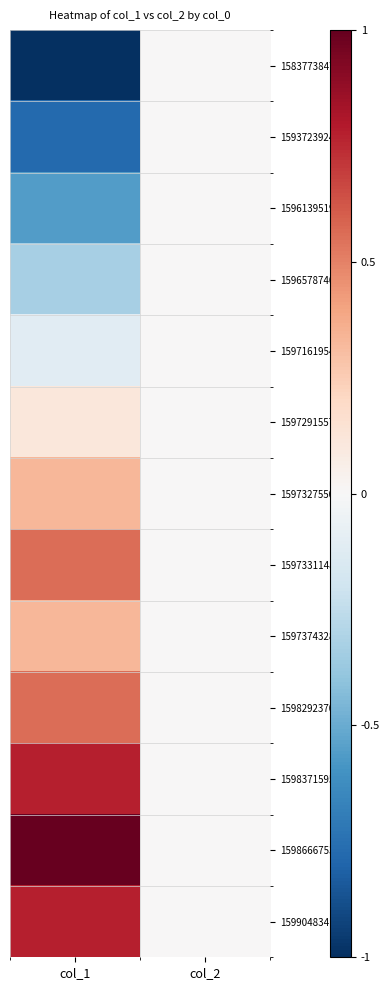

Reading left to right, extract all data points from this chart.

1583773847: col_1=-1.0	col_2=0.0
1593723924: col_1=-0.8	col_2=0.0
1596139519: col_1=-0.6	col_2=0.0
1596578740: col_1=-0.3	col_2=0.0
1597161954: col_1=-0.1	col_2=0.0
1597291557: col_1=0.1	col_2=0.0
1597327550: col_1=0.3	col_2=0.0
1597331148: col_1=0.6	col_2=0.0
1597374328: col_1=0.3	col_2=0.0
1598292370: col_1=0.6	col_2=0.0
1598371595: col_1=0.8	col_2=0.0
1598666753: col_1=1.0	col_2=0.0
1599048341: col_1=0.8	col_2=0.0